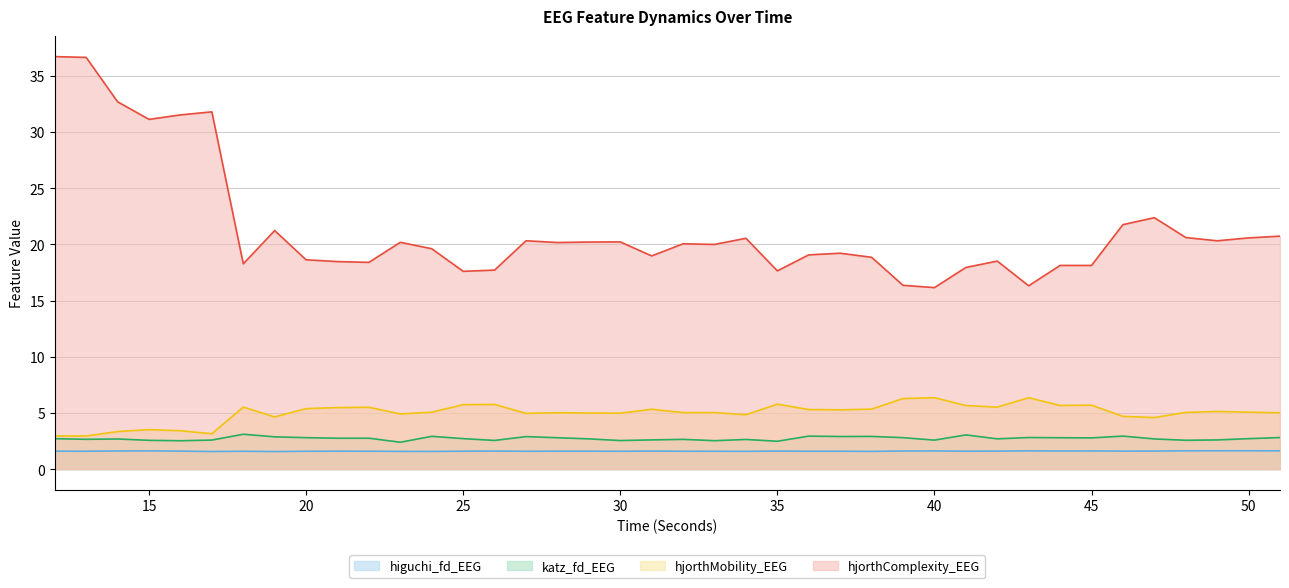

What is the value of the hjorthMobility_EEG point at the 13th from the left?

5.1